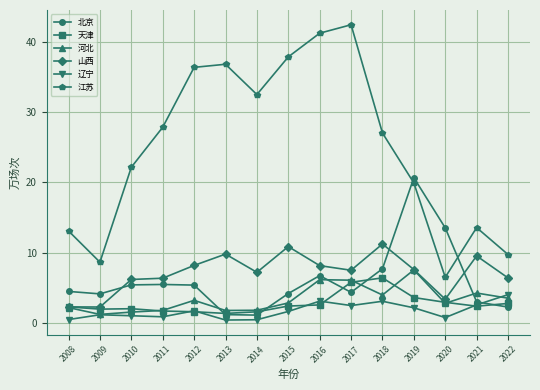

What is the sum of the 辽宁 values at 2015 and 2013?

2.1